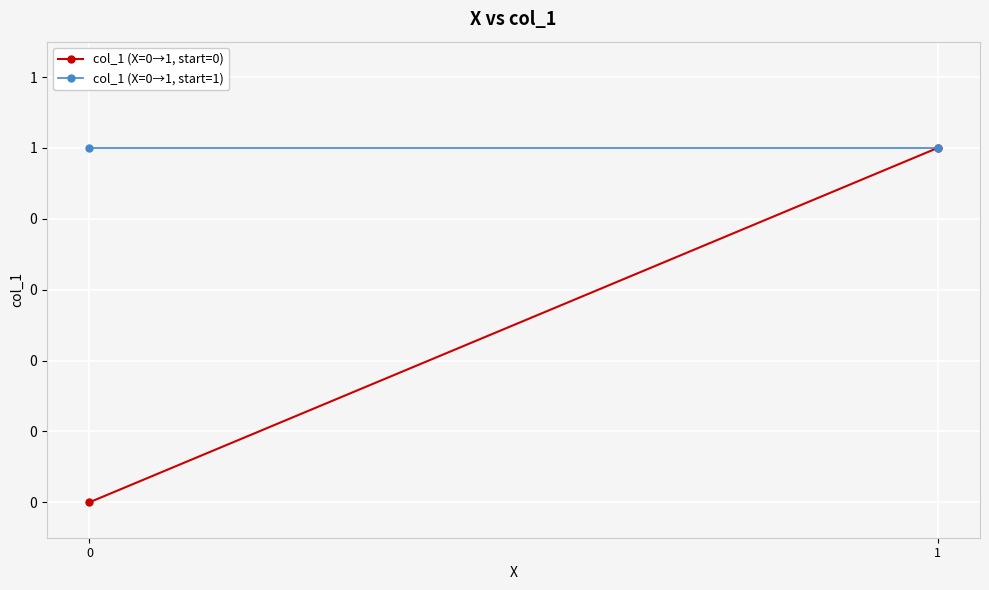

Reading right to left, list all the values displayed in this chart.

col_1 (X=0→1, start=0): 1=1	0=0
col_1 (X=0→1, start=1): 1=1	0=1